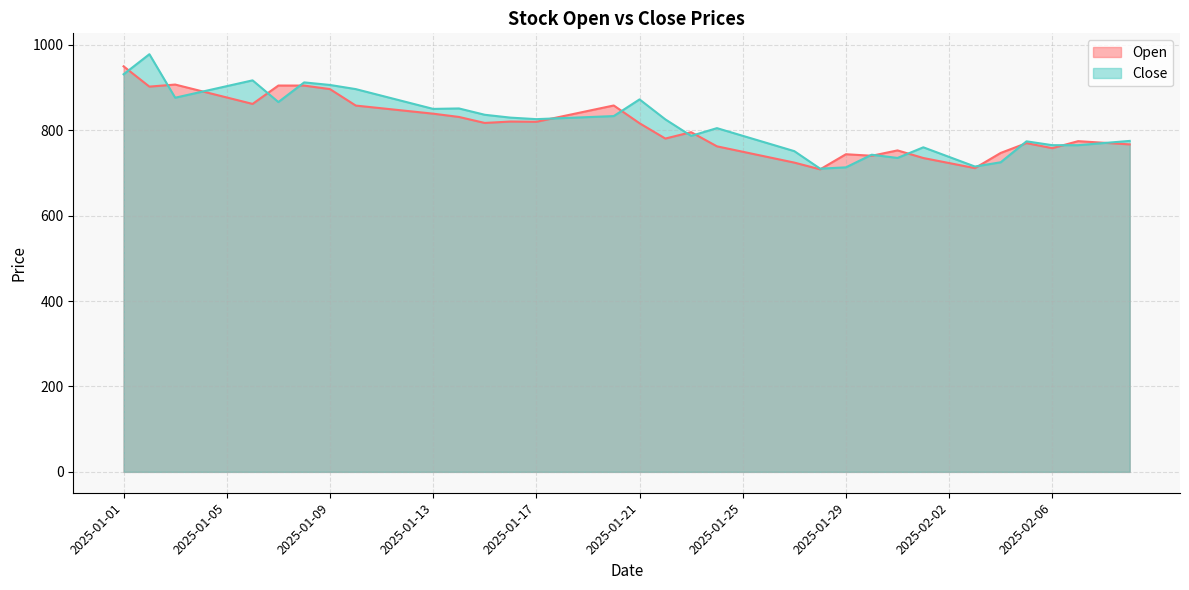

Reading left to right, extract all data points from this chart.

Open: 949.6	902.1	907.0	891.8	876.7	861.6	904.6	904.5	896.3	857.8	851.4	845.1	838.8	831.1	817.0	820.4	819.8	832.5	845.2	858.0	816.4	780.5	795.5	762.3	749.6	736.9	724.2	708.4	743.8	740.2	752.8	735.0	723.1	711.3	746.9	769.8	758.0	774.4	770.6	766.8
Close: 931.0	978.0	876.1	889.7	903.2	916.8	866.0	912.0	906.0	896.3	880.9	865.4	850.0	851.0	836.2	829.5	826.0	828.4	830.8	833.1	872.2	825.4	786.8	804.9	786.9	769.0	751.0	710.0	713.1	742.6	735.1	760.0	737.5	715.0	725.0	774.0	765.0	765.0	770.0	775.0